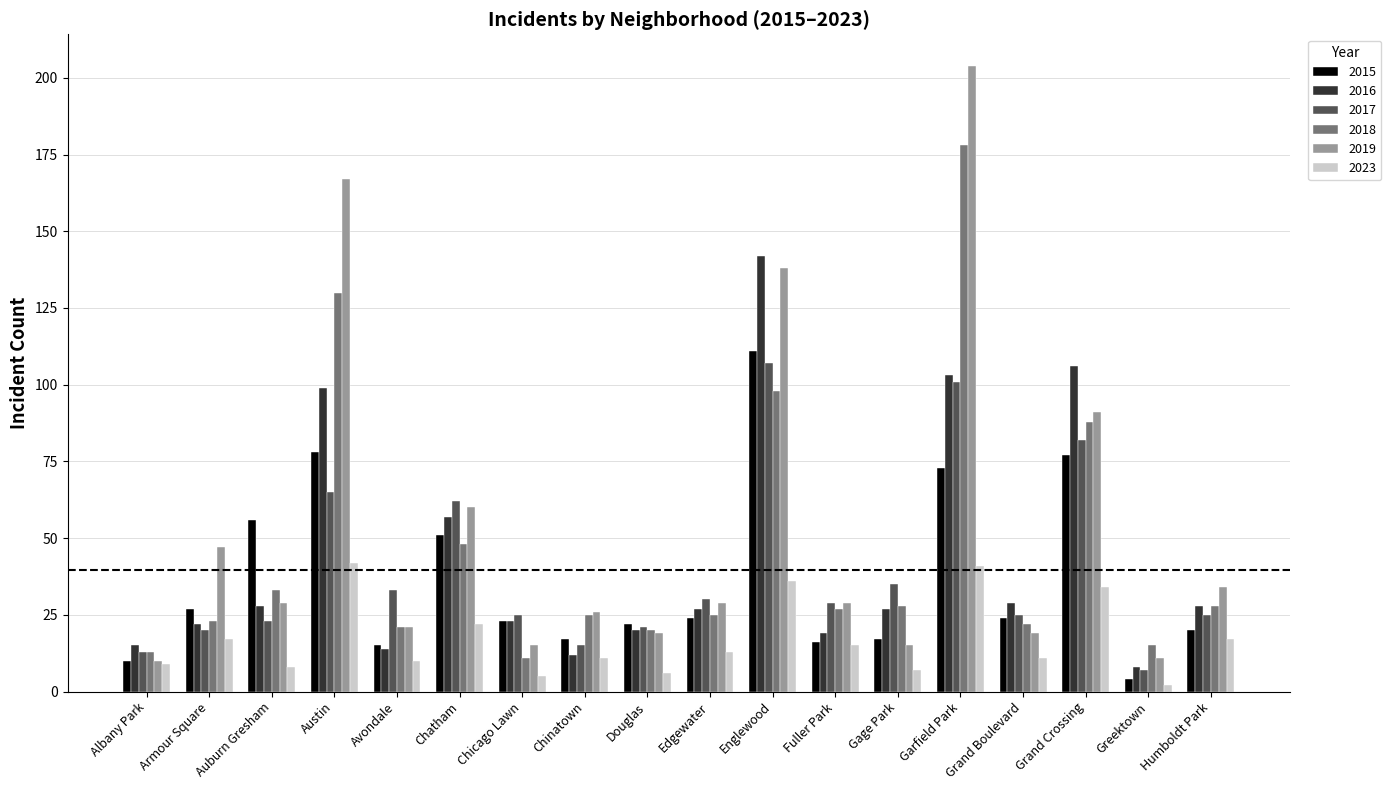

How many bars are there in each group?

6